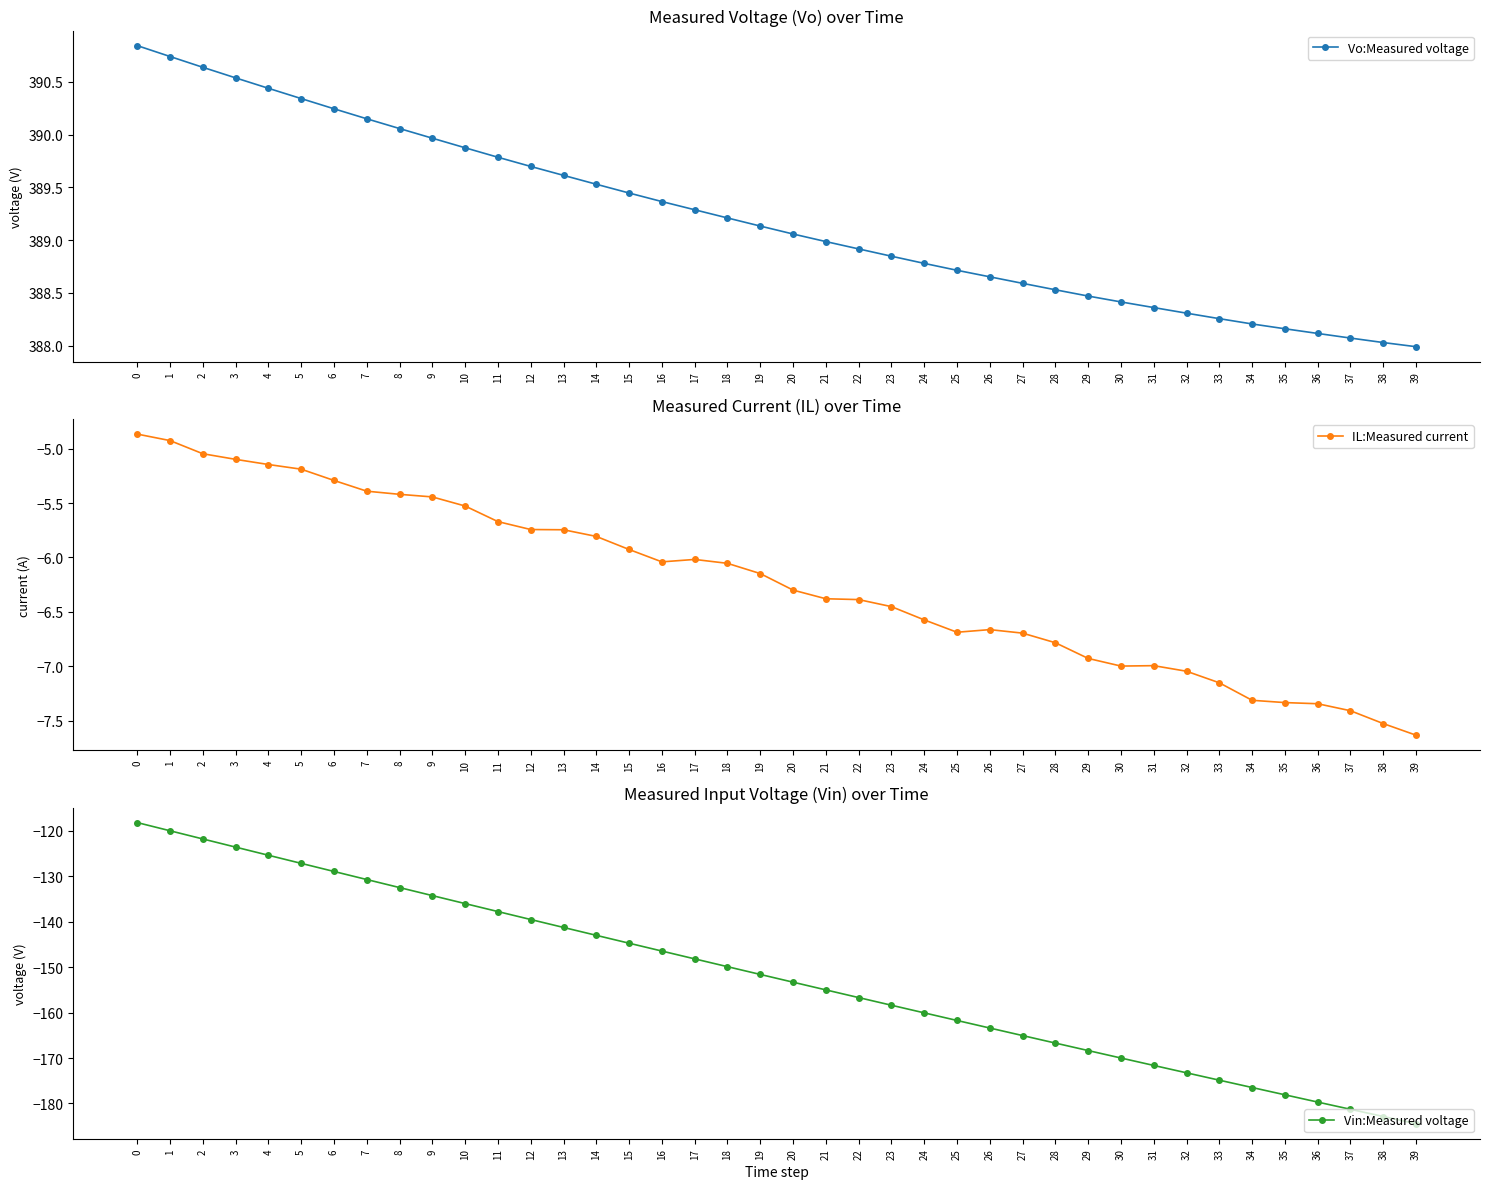

Which series has the largest total across all categories?

Vo:Measured voltage